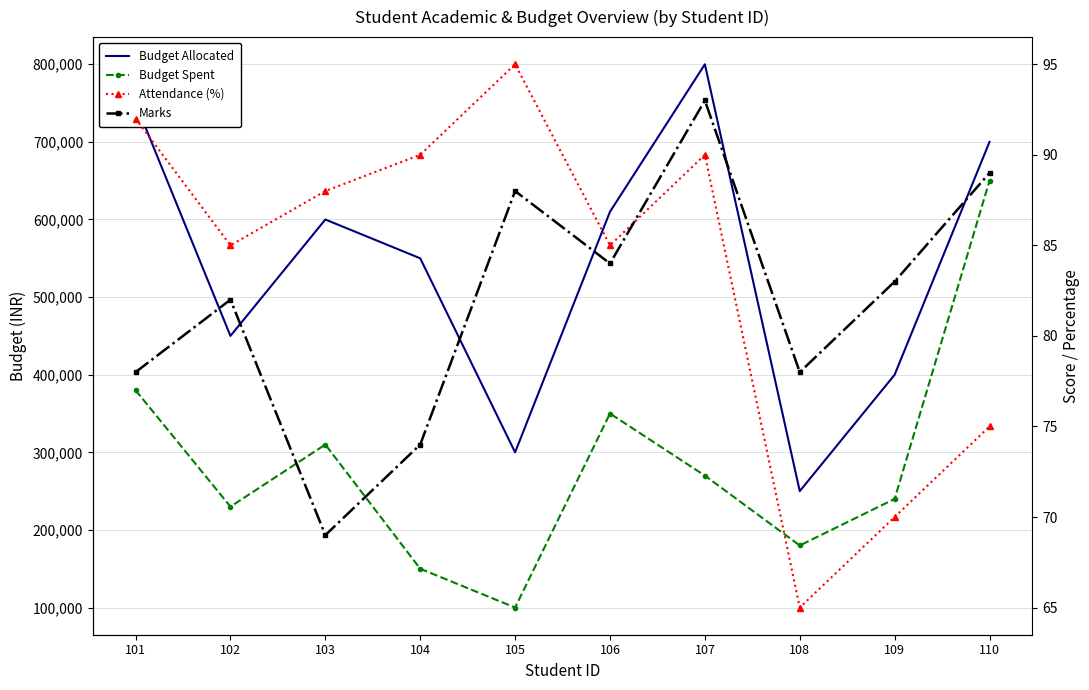

Is it true that Budget Spent equals 310000 at 103?

True